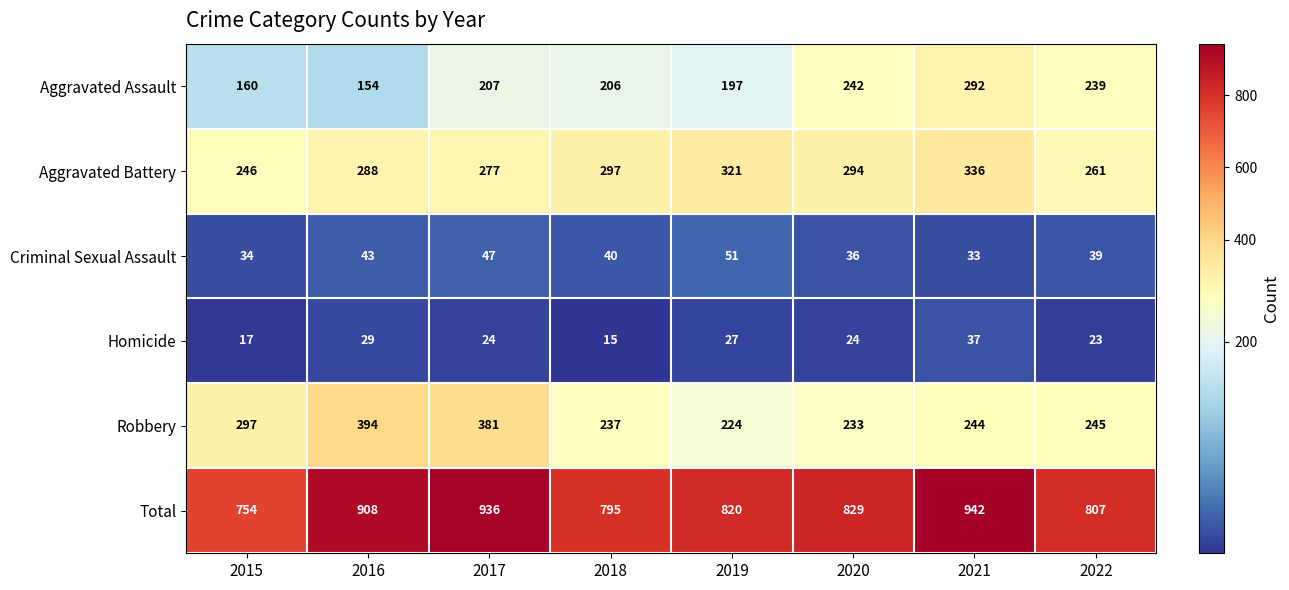

At how many categories does at least one series exceed 785?

7